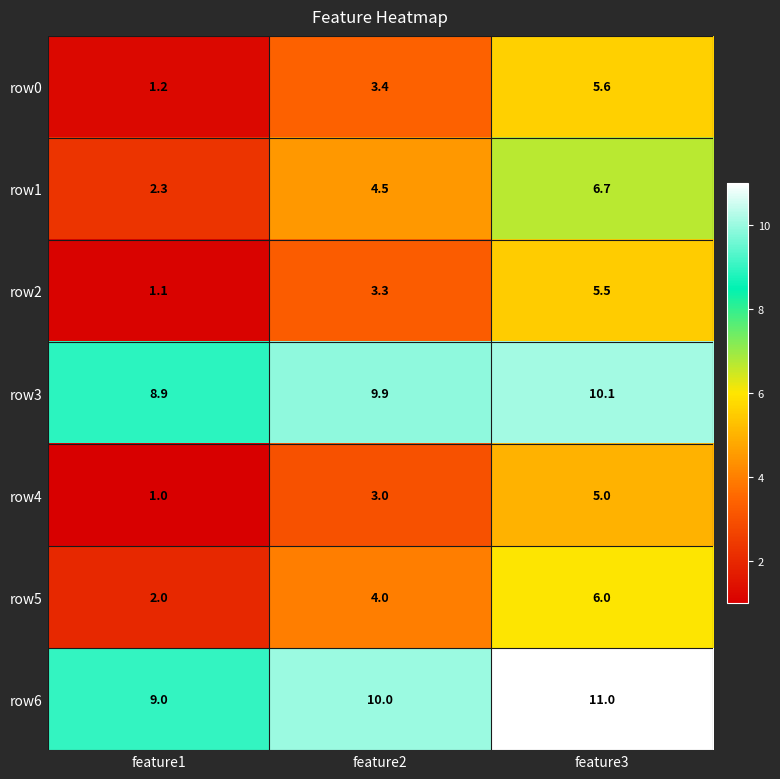

How many data points does each series have?

3